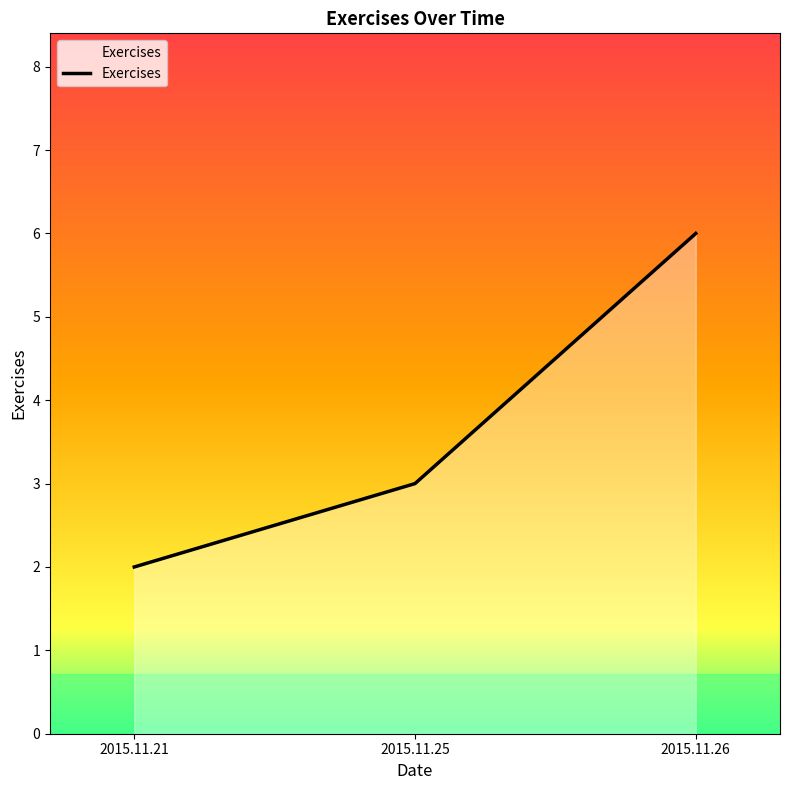

Between 2015.11.25 and 2015.11.26, which is larger?

2015.11.26